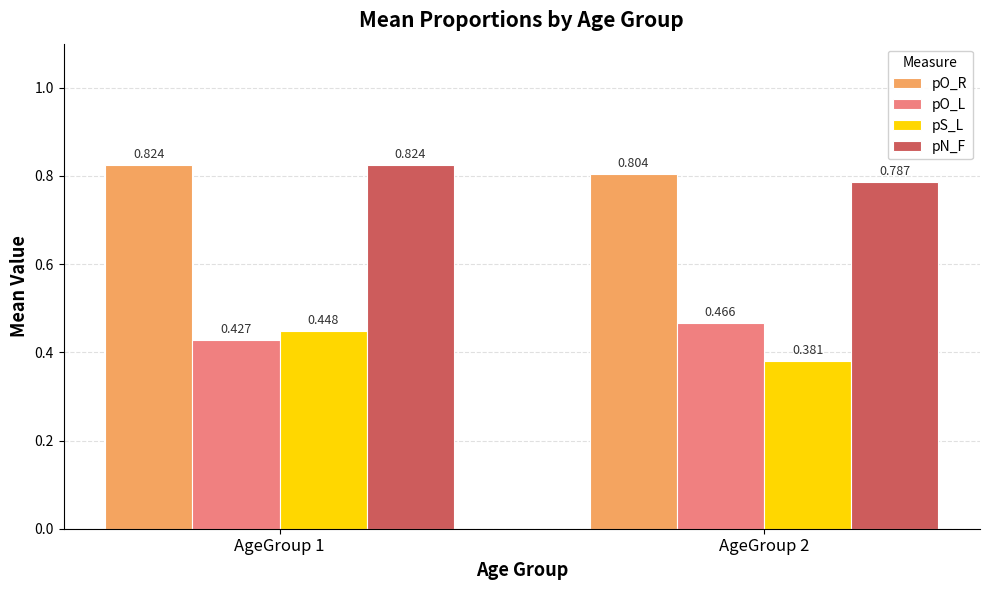

Which category has the lowest value across all series?

AgeGroup 2